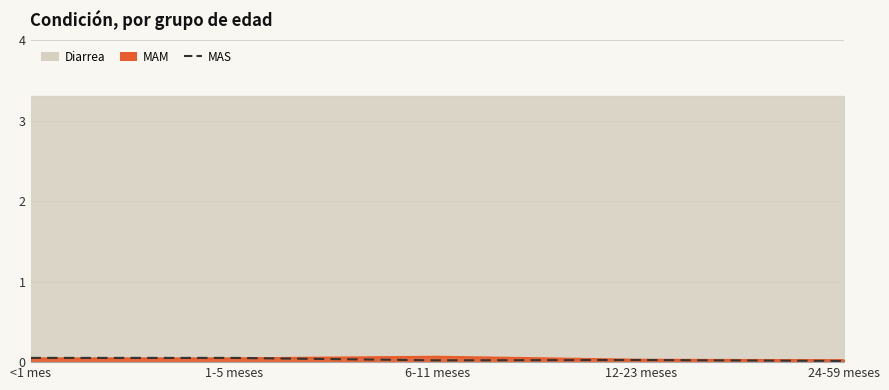

How many lines are shown in the chart?

1